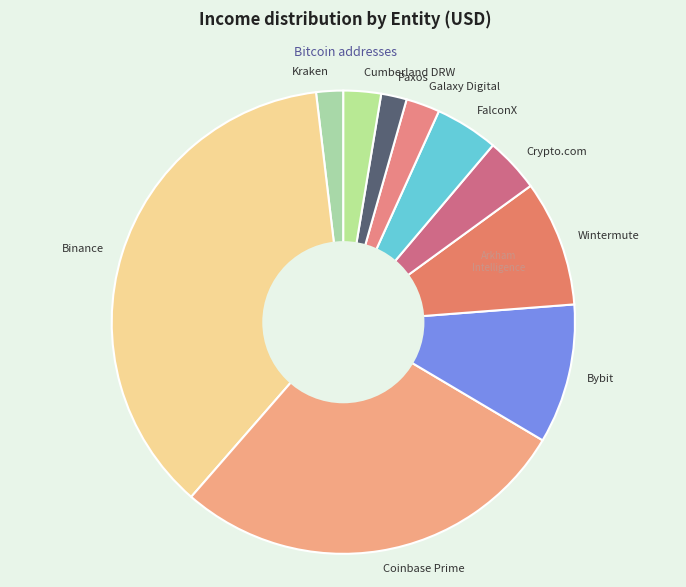

Do Paxos and Galaxy Digital together represent more than half of the pie?

No